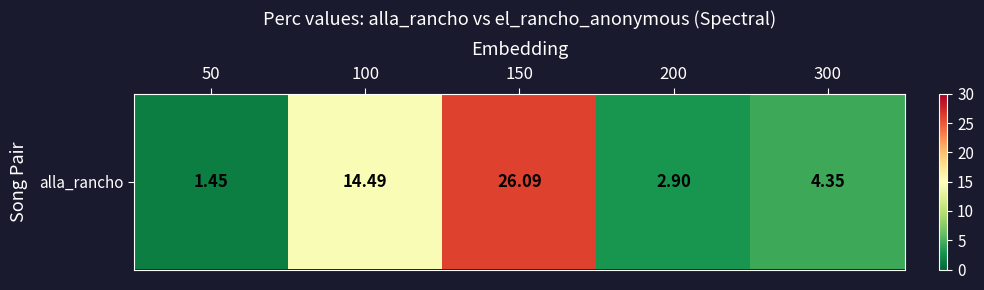

What is the greatest value displayed?

26.1